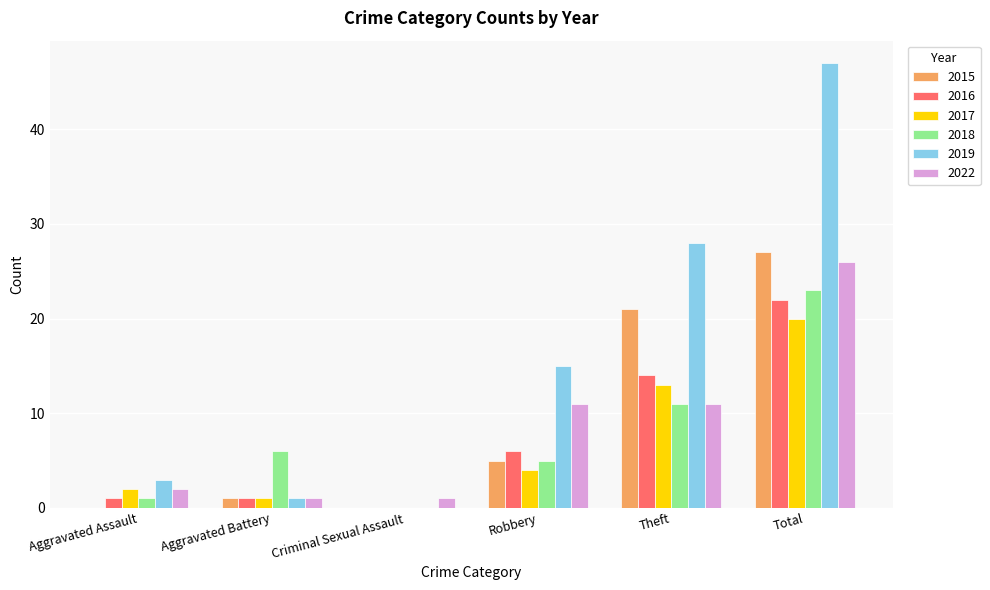

Between Aggravated Battery and Total, which series saw the biggest shift?

2019